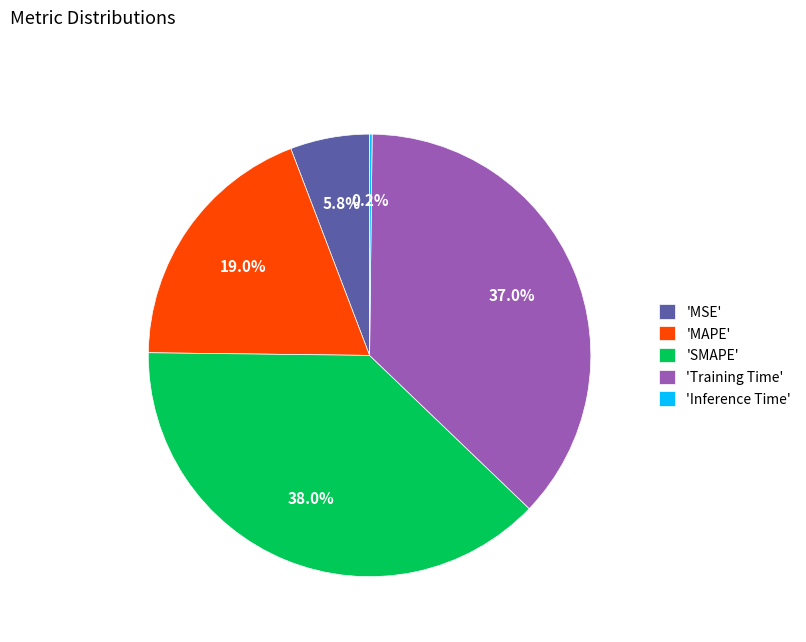

Which slice is the largest?

'SMAPE'